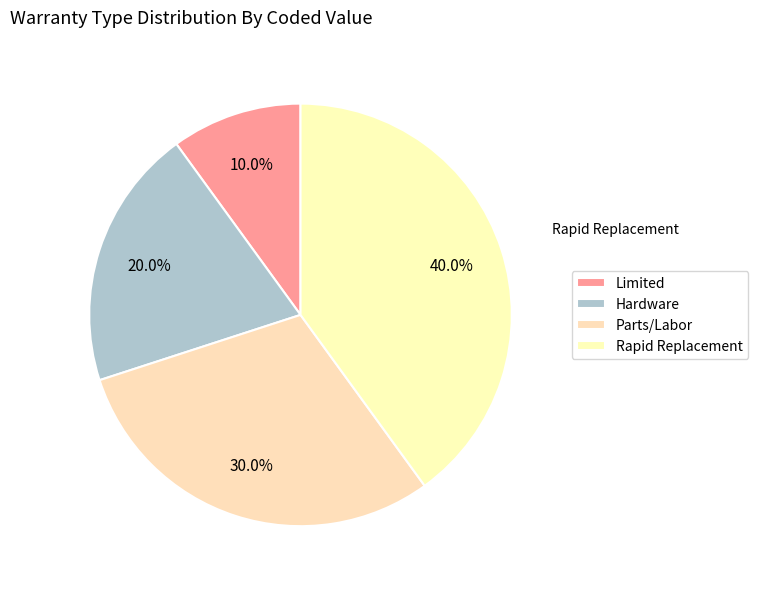

Does Parts/Labor represent more than half of the total?

No